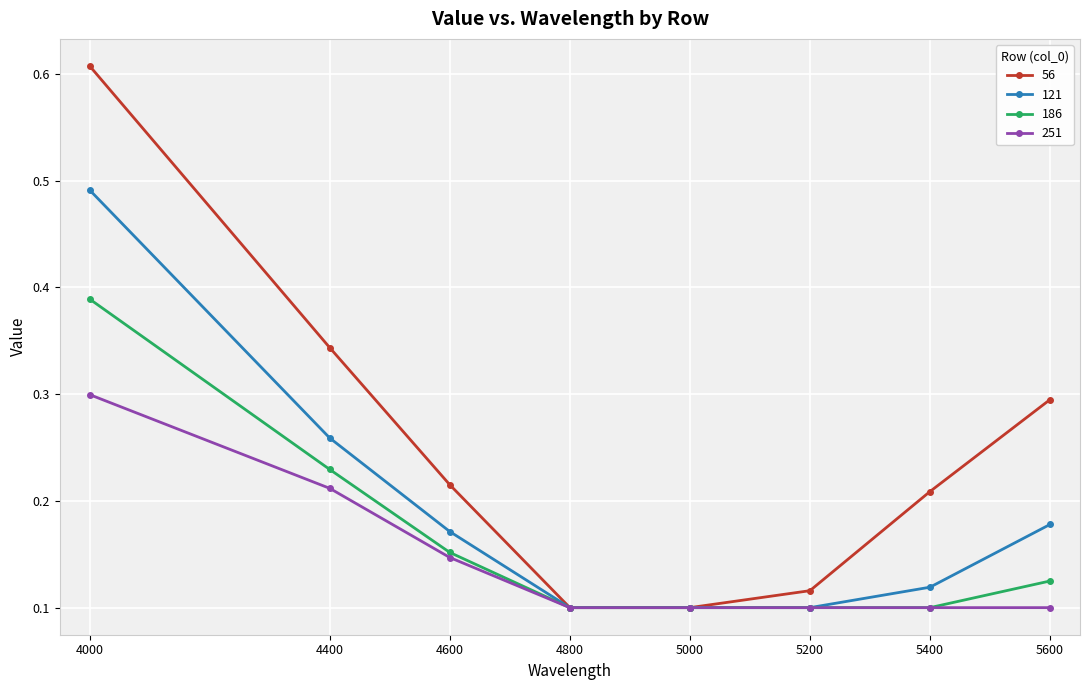

Count the 121 values in the range 0 to 1.

8